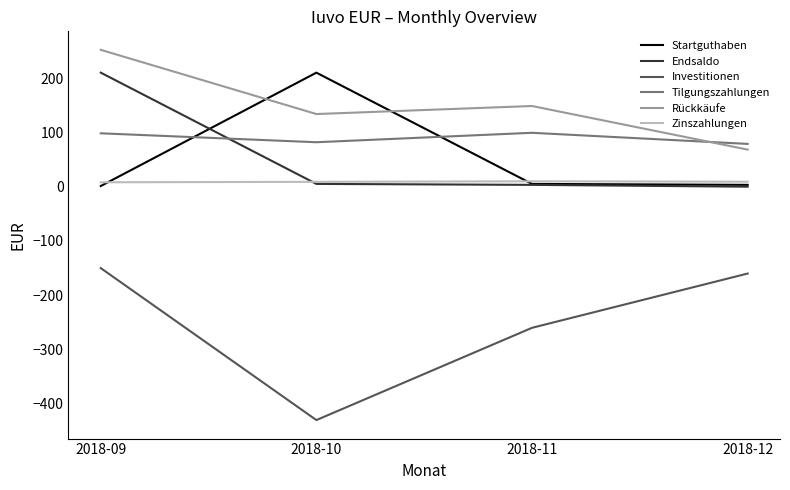

Which category has the highest value across all series?

2018-09